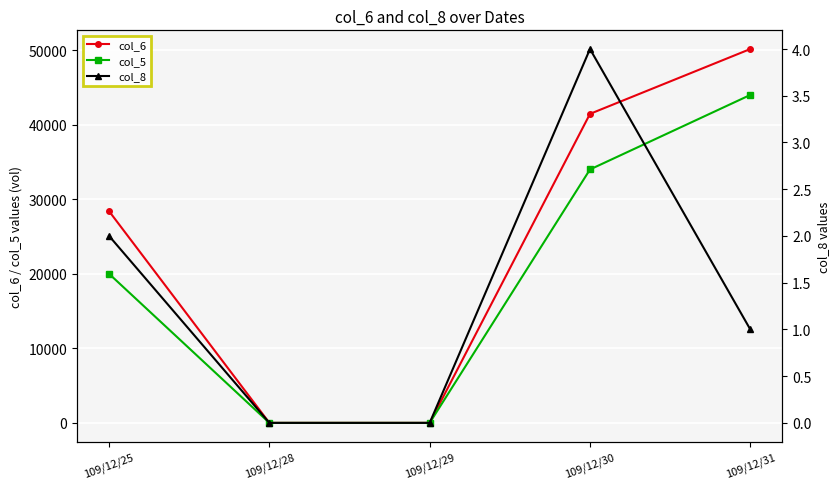

Which series has the largest total across all categories?

col_6